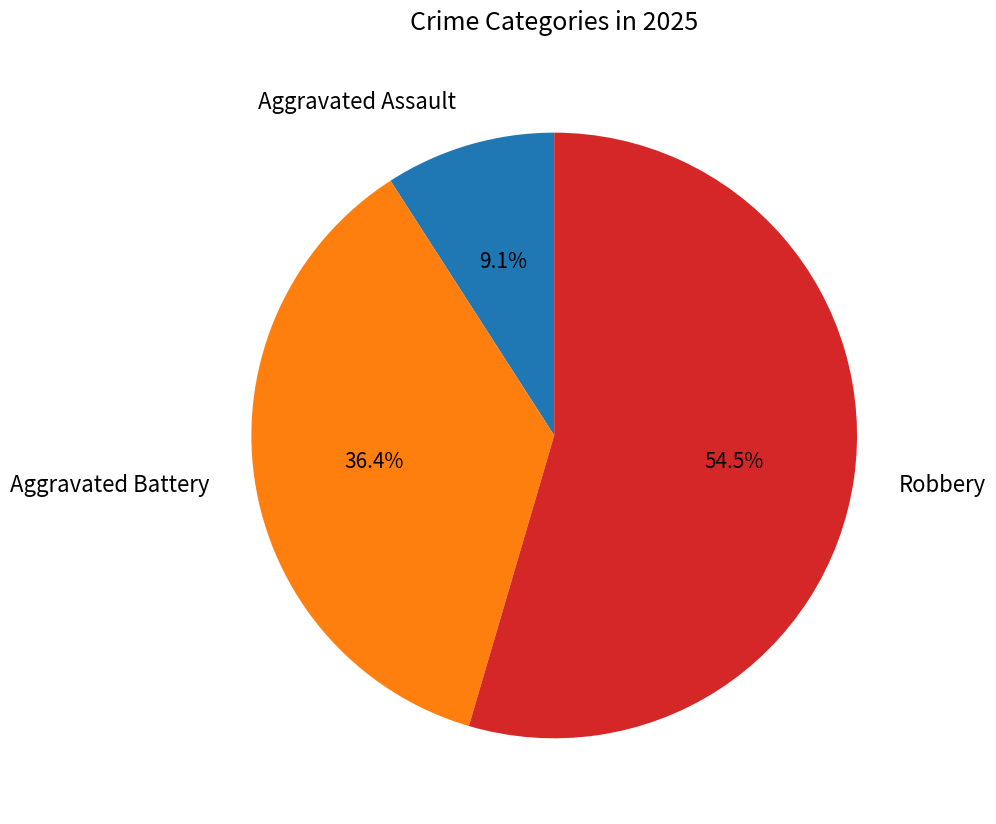

What is the ratio of the value at Aggravated Battery to the value at Robbery?

0.7